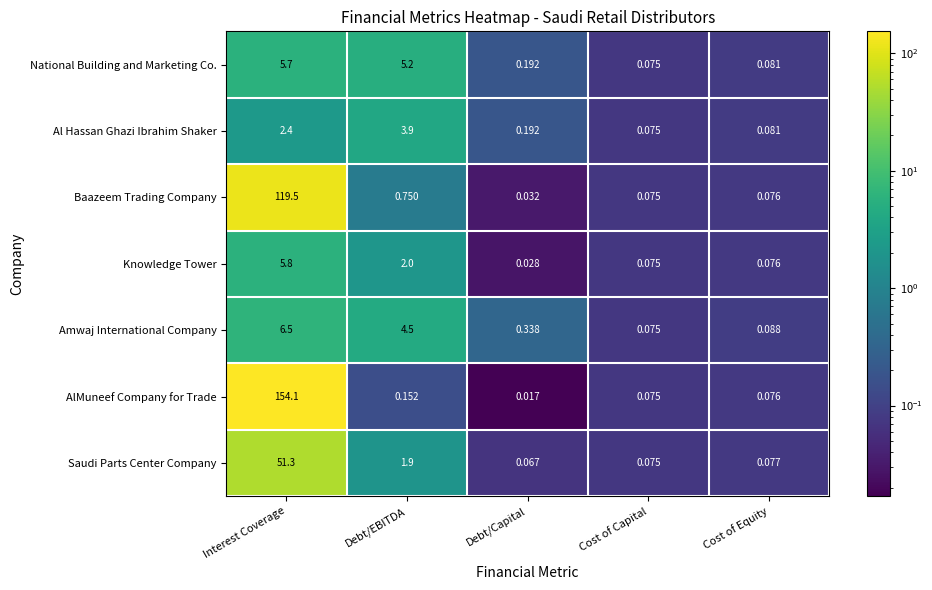

Which series has the largest total across all categories?

AlMuneef Company for Trade